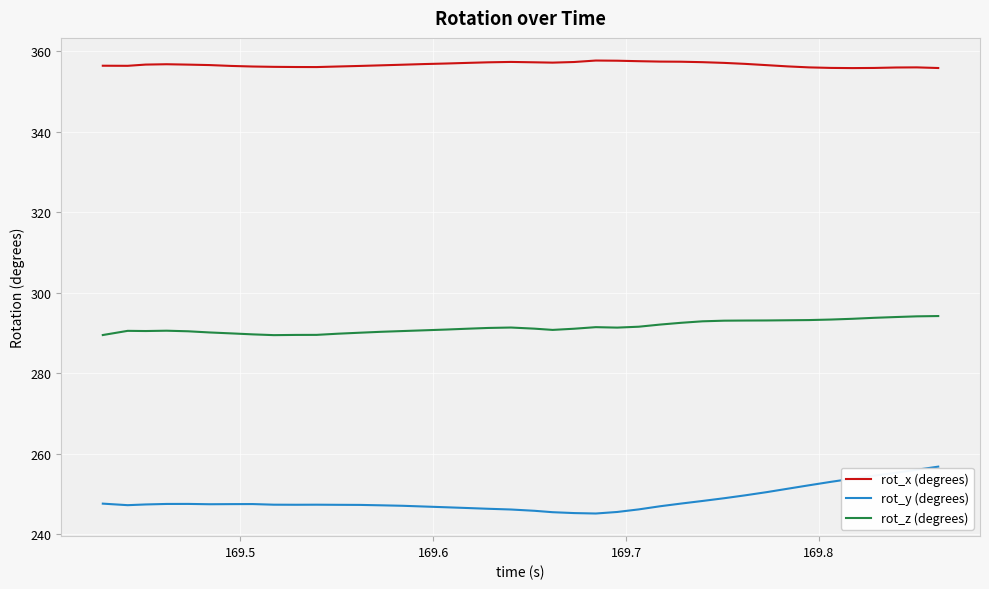

What is the sum of all rot_y (degrees) values?

9940.5